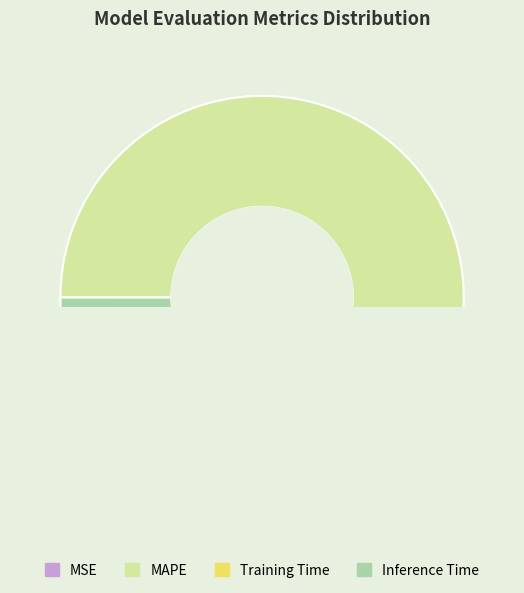

To the nearest percent, what is the combined percentage of MSE and Training Time?

1%